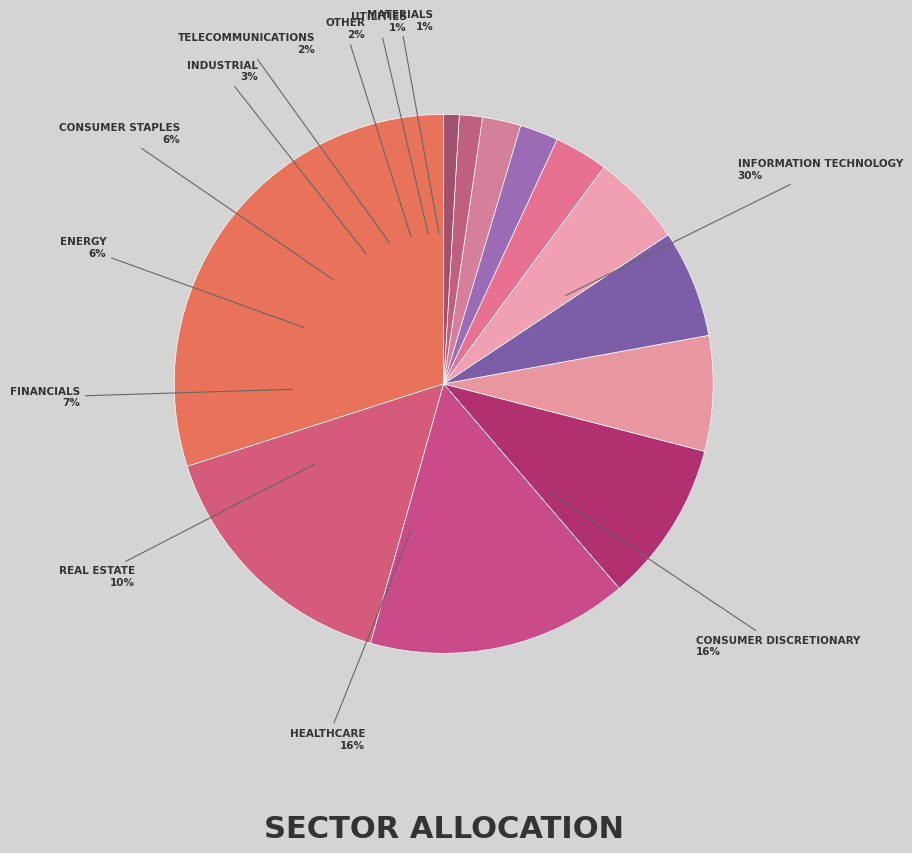

Combined, what portion of the pie is Utilities and Materials?

2.3%